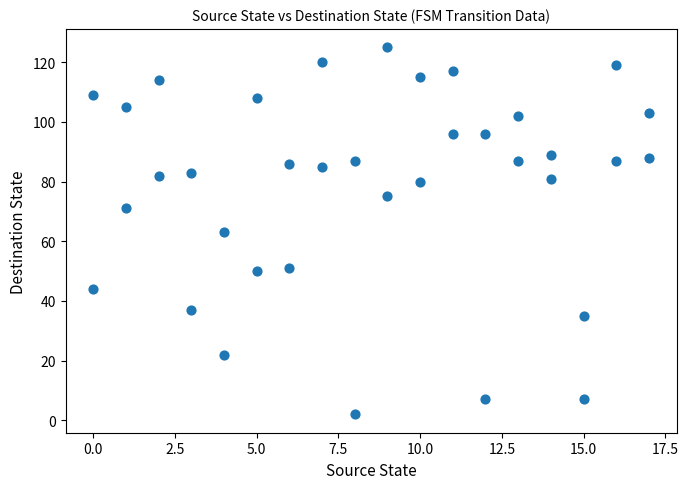

What is the range of X values (max minus min)?

17